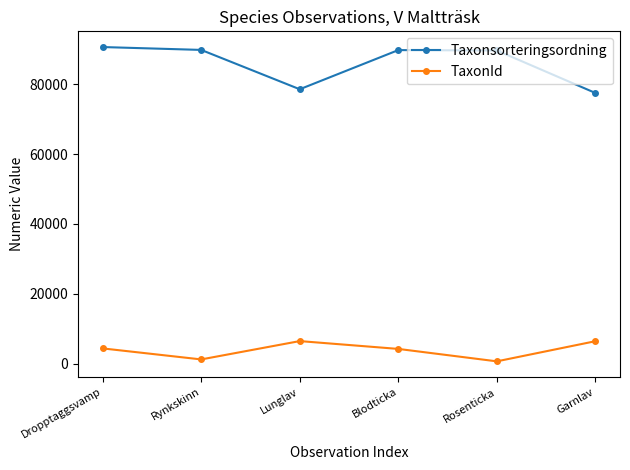

What is the difference between the maximum and minimum values in the TaxonId series?

5800